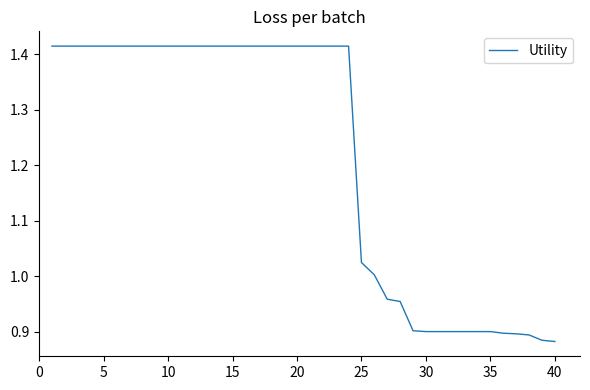

What is the difference between the maximum and minimum values?

0.5